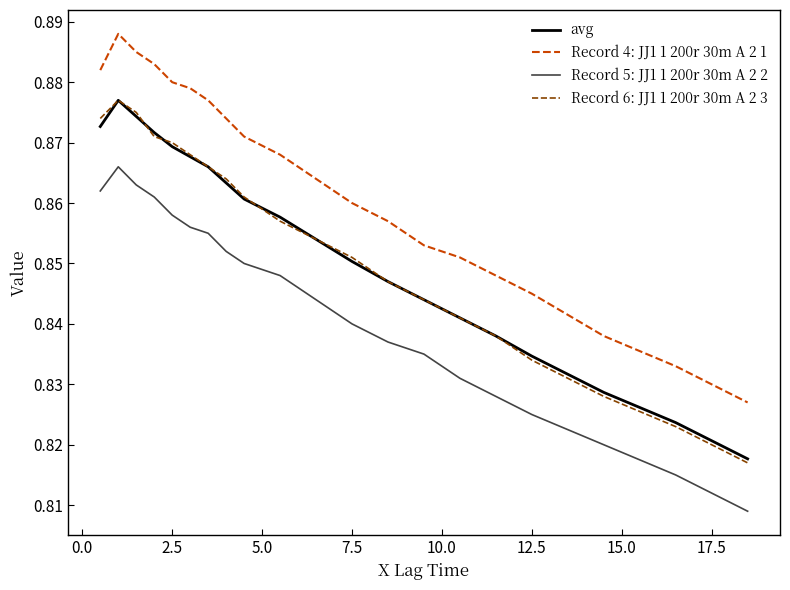

True or false: avg and Record 4: JJ1 1 200r 30m A 2 1 intersect in this chart.

False